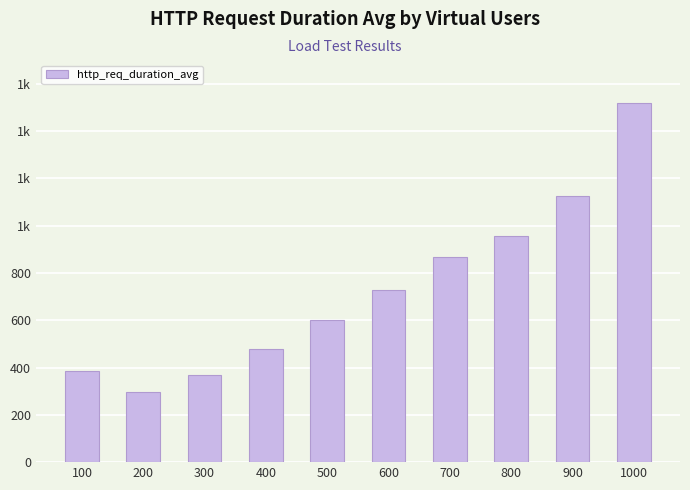

Reading right to left, extract all data points from this chart.

1519.7	1126.1	957.5	868.3	727.8	600.4	480.2	370.0	296.3	386.7